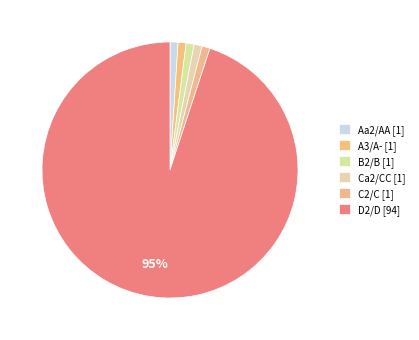

What percentage is NOT represented by Aa2/AA?

99.0%